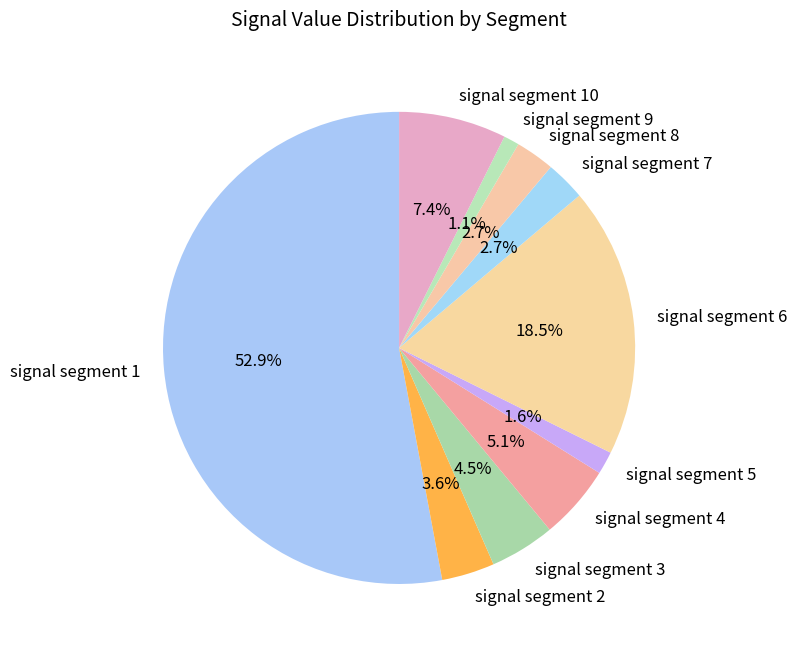

The signal segment 9 slice represents 1% of the pie. True or false?

True